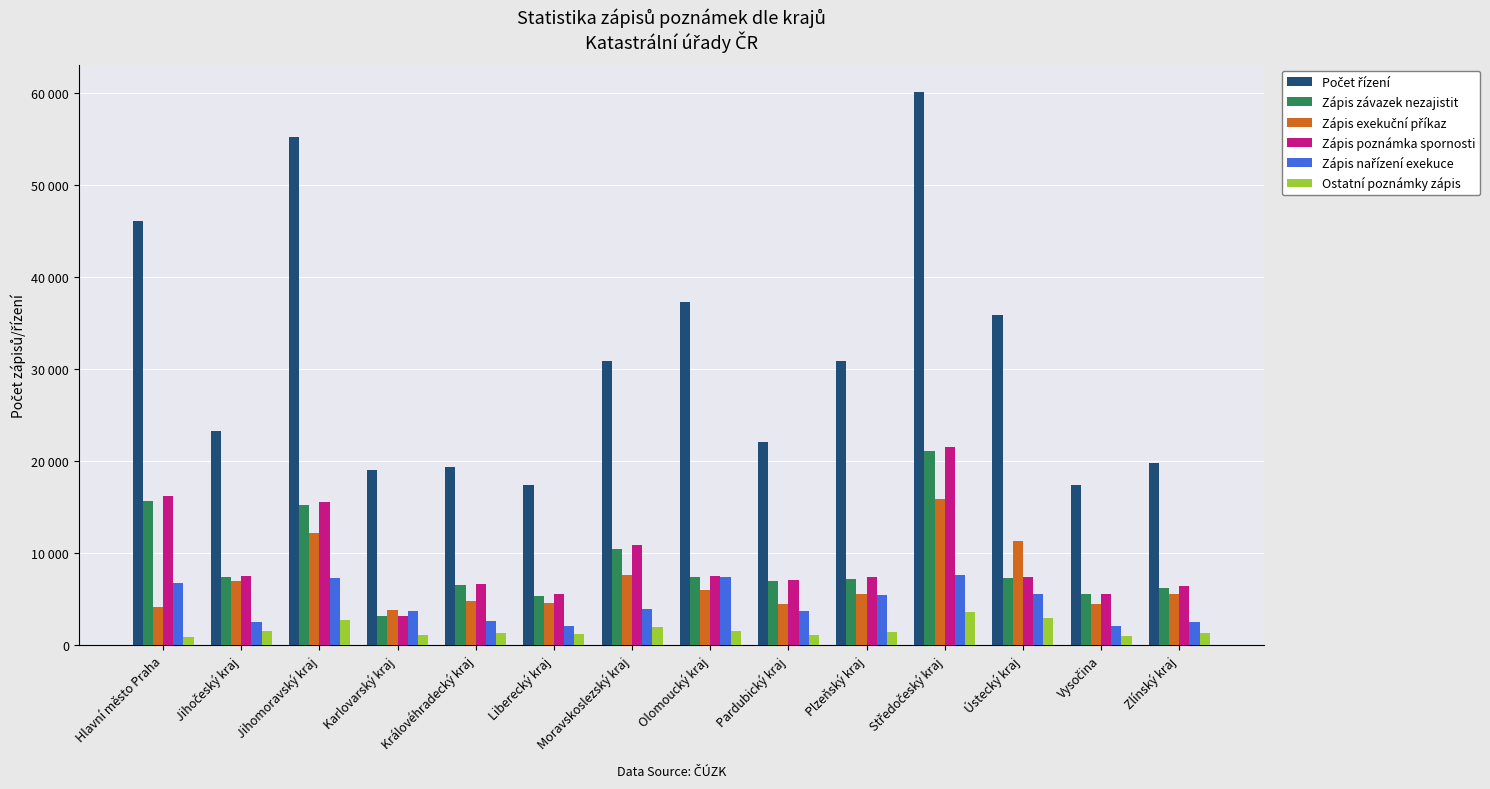

What is the sum of the Zápis závazek nezajistit values at Karlovarský kraj and Olomoucký kraj?

10429